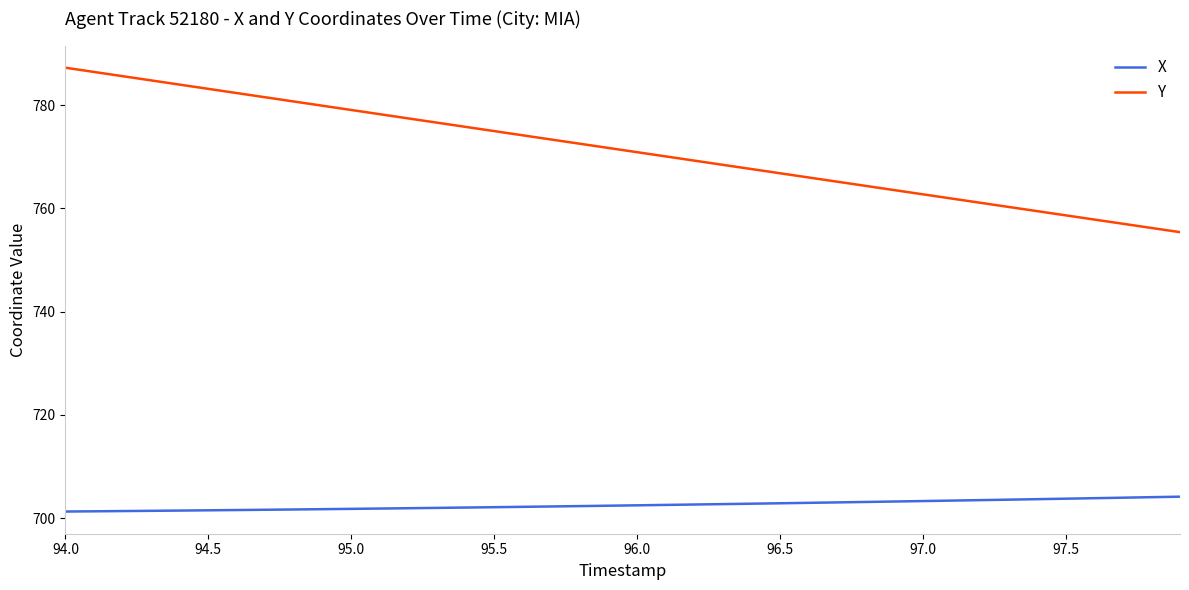

What is the difference between the maximum and minimum values in the X series?

2.9